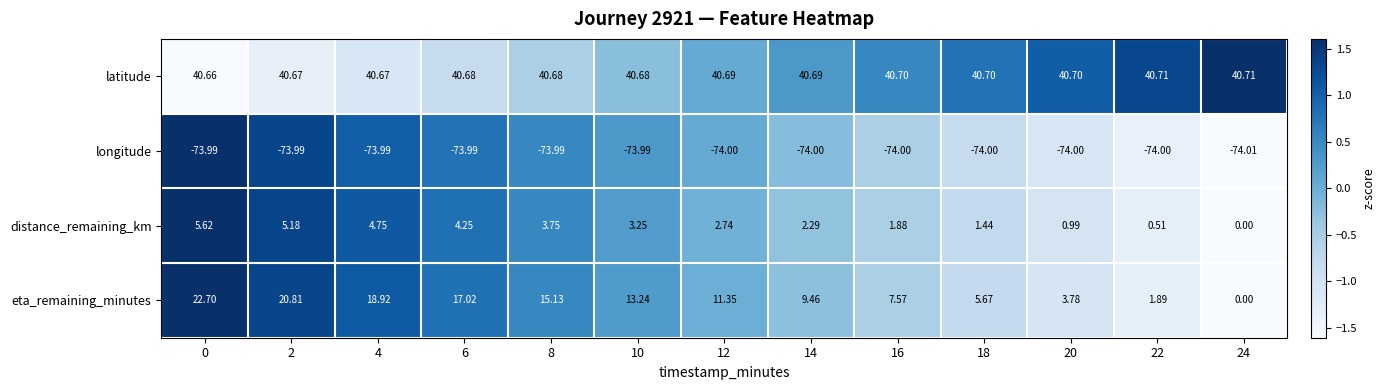

List the series in order of their peak value, highest first.

latitude, eta_remaining_minutes, distance_remaining_km, longitude